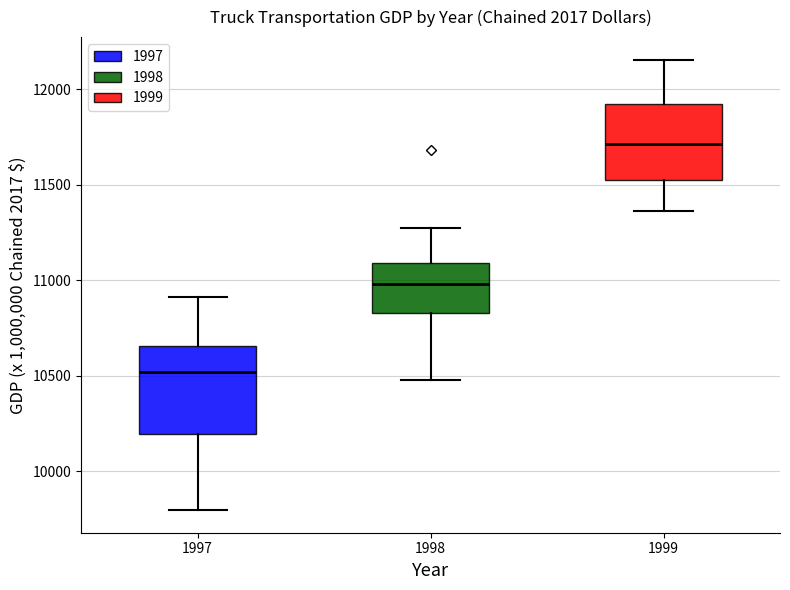

Reading left to right, transcribe this box plot: for each box, give where its median line is, the range the box spans, and where its two whiskers end, as read against the y-axis. The values are not printed on the chart, so give them approximately, as read against the axis.

1997: median 10500, box 10200 to 10650, whiskers 9800 to 10900
1998: median 11000, box 10850 to 11100, whiskers 10500 to 11250
1999: median 11700, box 11500 to 11900, whiskers 11350 to 12150